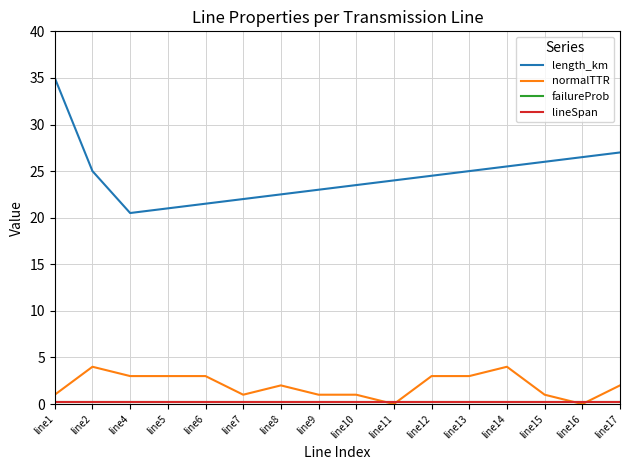

Does the chart have visible grid lines?

Yes